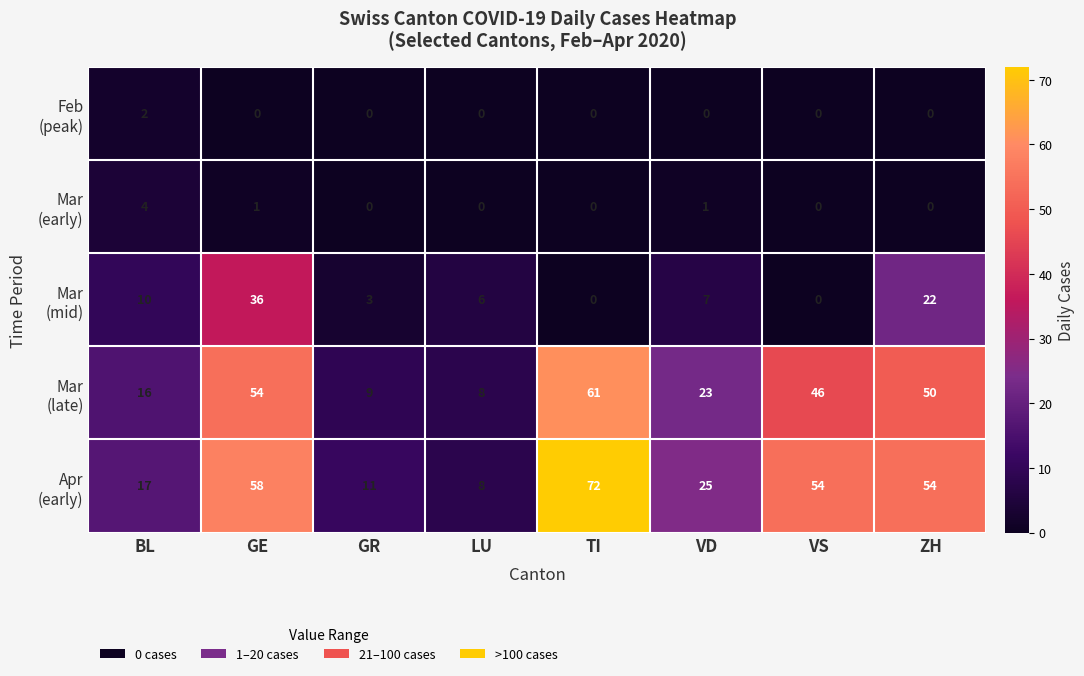

What is the spread (max minus min) of values at GE?

58